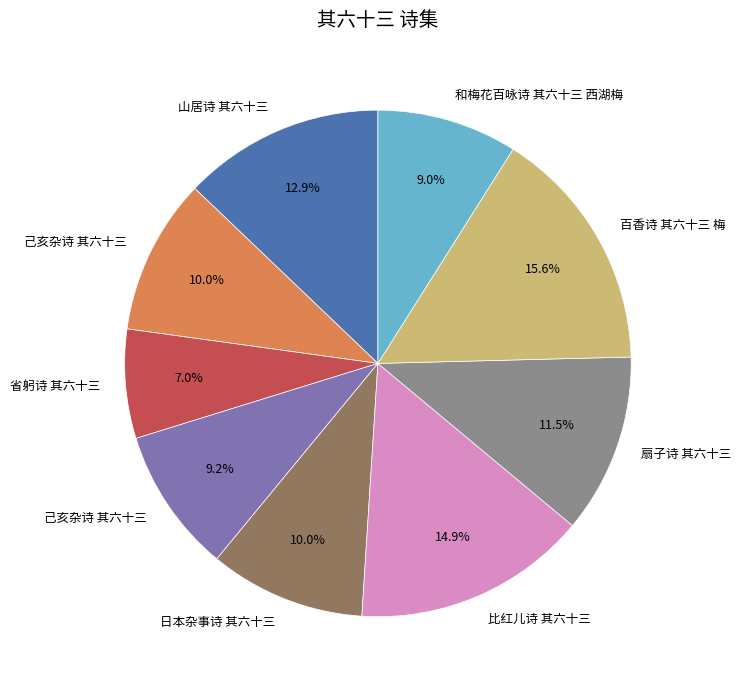

Is there a majority slice in this chart?

No